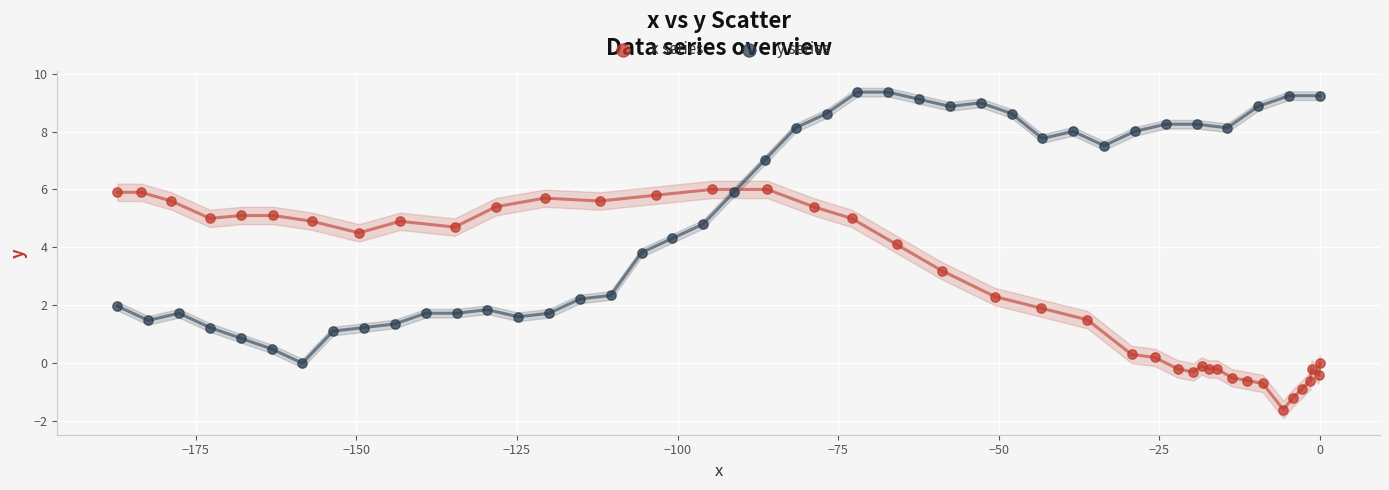

What are all the series names shown in the legend?

x series, y series